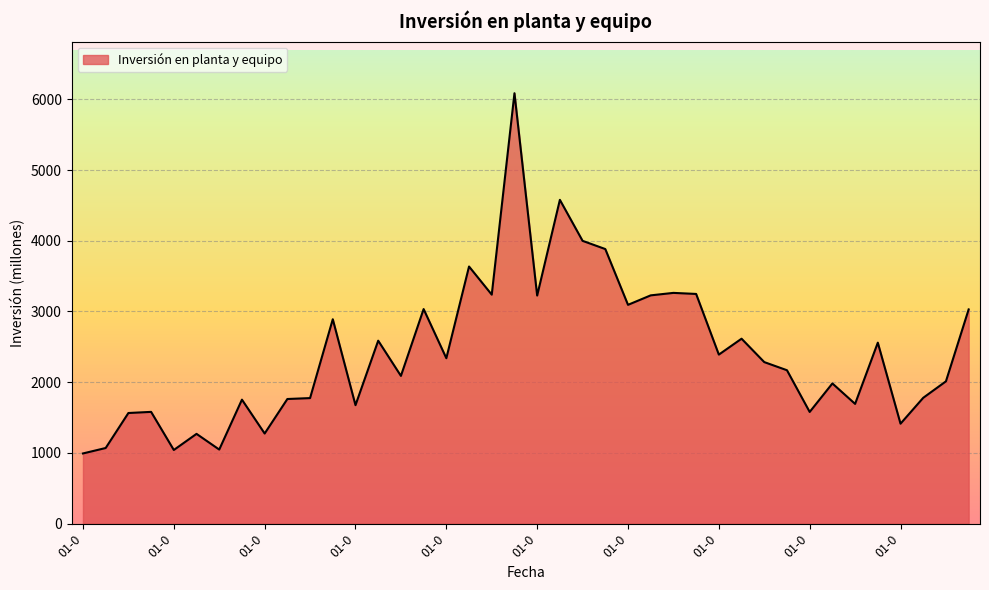

What is the greatest value displayed?

6087